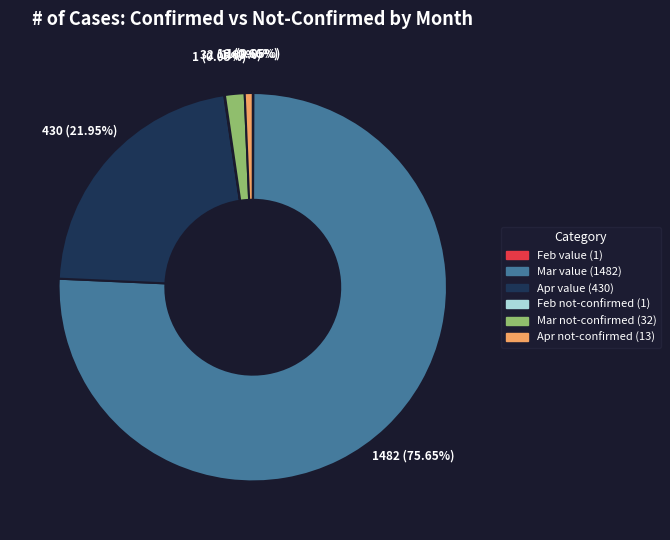

Does any single category account for the majority?

Yes